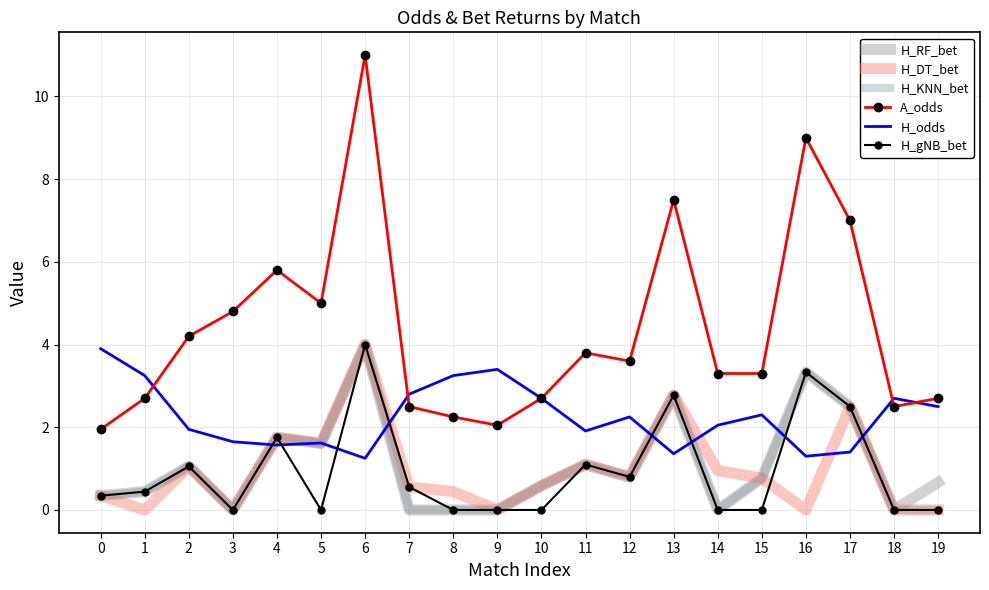

Reading left to right, transcribe all the data shown in this chart.

H_RF_bet: 0=0.3	1=0.4	2=1.1	3=0.0	4=1.8	5=1.6	6=4.0	7=0.0	8=0.0	9=0.0	10=0.6	11=1.1	12=0.8	13=2.8	14=0.0	15=0.8	16=3.3	17=2.5	18=0.0	19=0.7
H_DT_bet: 0=0.3	1=0.0	2=1.1	3=0.0	4=1.8	5=1.6	6=4.0	7=0.6	8=0.4	9=0.0	10=0.6	11=1.1	12=0.8	13=2.8	14=1.0	15=0.8	16=0.0	17=2.5	18=0.0	19=0.0
H_KNN_bet: 0=0.3	1=0.4	2=1.1	3=0.0	4=1.8	5=1.6	6=4.0	7=0.0	8=0.0	9=0.0	10=0.6	11=1.1	12=0.8	13=2.8	14=0.0	15=0.8	16=3.3	17=2.5	18=0.0	19=0.0
A_odds: 0=1.9	1=2.7	2=4.2	3=4.8	4=5.8	5=5.0	6=11.0	7=2.5	8=2.2	9=2.0	10=2.7	11=3.8	12=3.6	13=7.5	14=3.3	15=3.3	16=9.0	17=7.0	18=2.5	19=2.7
H_odds: 0=3.9	1=3.2	2=1.9	3=1.6	4=1.6	5=1.6	6=1.2	7=2.8	8=3.2	9=3.4	10=2.7	11=1.9	12=2.2	13=1.4	14=2.0	15=2.3	16=1.3	17=1.4	18=2.7	19=2.5
H_gNB_bet: 0=0.3	1=0.4	2=1.1	3=0.0	4=1.8	5=0.0	6=4.0	7=0.6	8=0.0	9=0.0	10=0.0	11=1.1	12=0.8	13=2.8	14=0.0	15=0.0	16=3.3	17=2.5	18=0.0	19=0.0